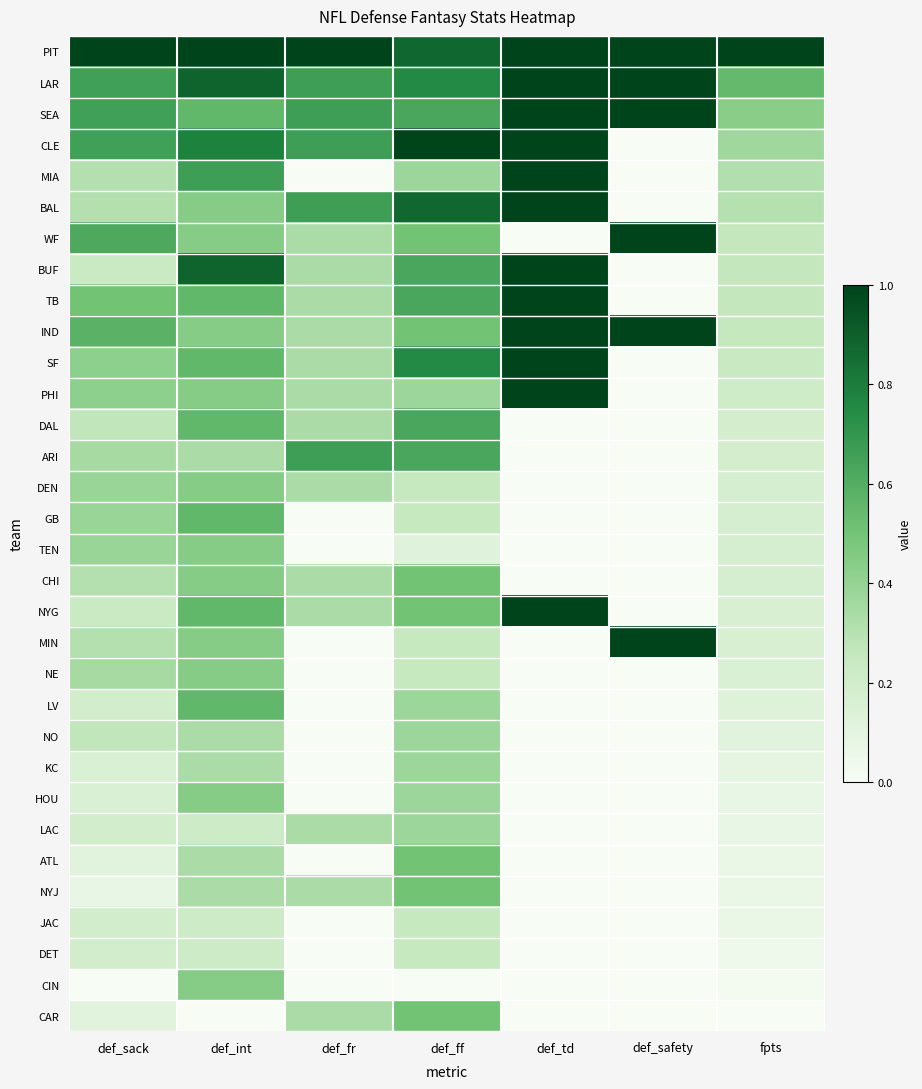

Reading left to right, extract all data points from this chart.

PIT: def_sack=1.0	def_int=1.0	def_fr=1.0	def_ff=0.9	def_td=1.0	def_safety=1.0	fpts=1.0
LAR: def_sack=0.7	def_int=0.9	def_fr=0.7	def_ff=0.8	def_td=1.0	def_safety=1.0	fpts=0.5
SEA: def_sack=0.7	def_int=0.6	def_fr=0.7	def_ff=0.6	def_td=1.0	def_safety=1.0	fpts=0.4
CLE: def_sack=0.7	def_int=0.8	def_fr=0.7	def_ff=1.0	def_td=1.0	def_safety=0.0	fpts=0.4
MIA: def_sack=0.3	def_int=0.7	def_fr=0.0	def_ff=0.4	def_td=1.0	def_safety=0.0	fpts=0.3
BAL: def_sack=0.3	def_int=0.4	def_fr=0.7	def_ff=0.9	def_td=1.0	def_safety=0.0	fpts=0.3
WF: def_sack=0.6	def_int=0.4	def_fr=0.3	def_ff=0.5	def_td=0.0	def_safety=1.0	fpts=0.3
BUF: def_sack=0.2	def_int=0.9	def_fr=0.3	def_ff=0.6	def_td=1.0	def_safety=0.0	fpts=0.3
TB: def_sack=0.5	def_int=0.6	def_fr=0.3	def_ff=0.6	def_td=1.0	def_safety=0.0	fpts=0.3
IND: def_sack=0.6	def_int=0.4	def_fr=0.3	def_ff=0.5	def_td=1.0	def_safety=1.0	fpts=0.2
SF: def_sack=0.4	def_int=0.6	def_fr=0.3	def_ff=0.8	def_td=1.0	def_safety=0.0	fpts=0.2
PHI: def_sack=0.4	def_int=0.4	def_fr=0.3	def_ff=0.4	def_td=1.0	def_safety=0.0	fpts=0.2
DAL: def_sack=0.3	def_int=0.6	def_fr=0.3	def_ff=0.6	def_td=0.0	def_safety=0.0	fpts=0.2
ARI: def_sack=0.3	def_int=0.3	def_fr=0.7	def_ff=0.6	def_td=0.0	def_safety=0.0	fpts=0.2
DEN: def_sack=0.4	def_int=0.4	def_fr=0.3	def_ff=0.2	def_td=0.0	def_safety=0.0	fpts=0.2
GB: def_sack=0.4	def_int=0.6	def_fr=0.0	def_ff=0.2	def_td=0.0	def_safety=0.0	fpts=0.2
TEN: def_sack=0.4	def_int=0.4	def_fr=0.0	def_ff=0.1	def_td=0.0	def_safety=0.0	fpts=0.2
CHI: def_sack=0.3	def_int=0.4	def_fr=0.3	def_ff=0.5	def_td=0.0	def_safety=0.0	fpts=0.2
NYG: def_sack=0.2	def_int=0.6	def_fr=0.3	def_ff=0.5	def_td=1.0	def_safety=0.0	fpts=0.2
MIN: def_sack=0.3	def_int=0.4	def_fr=0.0	def_ff=0.2	def_td=0.0	def_safety=1.0	fpts=0.2
NE: def_sack=0.3	def_int=0.4	def_fr=0.0	def_ff=0.2	def_td=0.0	def_safety=0.0	fpts=0.2
LV: def_sack=0.2	def_int=0.6	def_fr=0.0	def_ff=0.4	def_td=0.0	def_safety=0.0	fpts=0.1
NO: def_sack=0.3	def_int=0.3	def_fr=0.0	def_ff=0.4	def_td=0.0	def_safety=0.0	fpts=0.1
KC: def_sack=0.2	def_int=0.3	def_fr=0.0	def_ff=0.4	def_td=0.0	def_safety=0.0	fpts=0.1
HOU: def_sack=0.2	def_int=0.4	def_fr=0.0	def_ff=0.4	def_td=0.0	def_safety=0.0	fpts=0.1
LAC: def_sack=0.2	def_int=0.2	def_fr=0.3	def_ff=0.4	def_td=0.0	def_safety=0.0	fpts=0.1
ATL: def_sack=0.1	def_int=0.3	def_fr=0.0	def_ff=0.5	def_td=0.0	def_safety=0.0	fpts=0.1
NYJ: def_sack=0.1	def_int=0.3	def_fr=0.3	def_ff=0.5	def_td=0.0	def_safety=0.0	fpts=0.1
JAC: def_sack=0.2	def_int=0.2	def_fr=0.0	def_ff=0.2	def_td=0.0	def_safety=0.0	fpts=0.1
DET: def_sack=0.2	def_int=0.2	def_fr=0.0	def_ff=0.2	def_td=0.0	def_safety=0.0	fpts=0.0
CIN: def_sack=0.0	def_int=0.4	def_fr=0.0	def_ff=0.0	def_td=0.0	def_safety=0.0	fpts=0.0
CAR: def_sack=0.1	def_int=0.0	def_fr=0.3	def_ff=0.5	def_td=0.0	def_safety=0.0	fpts=0.0